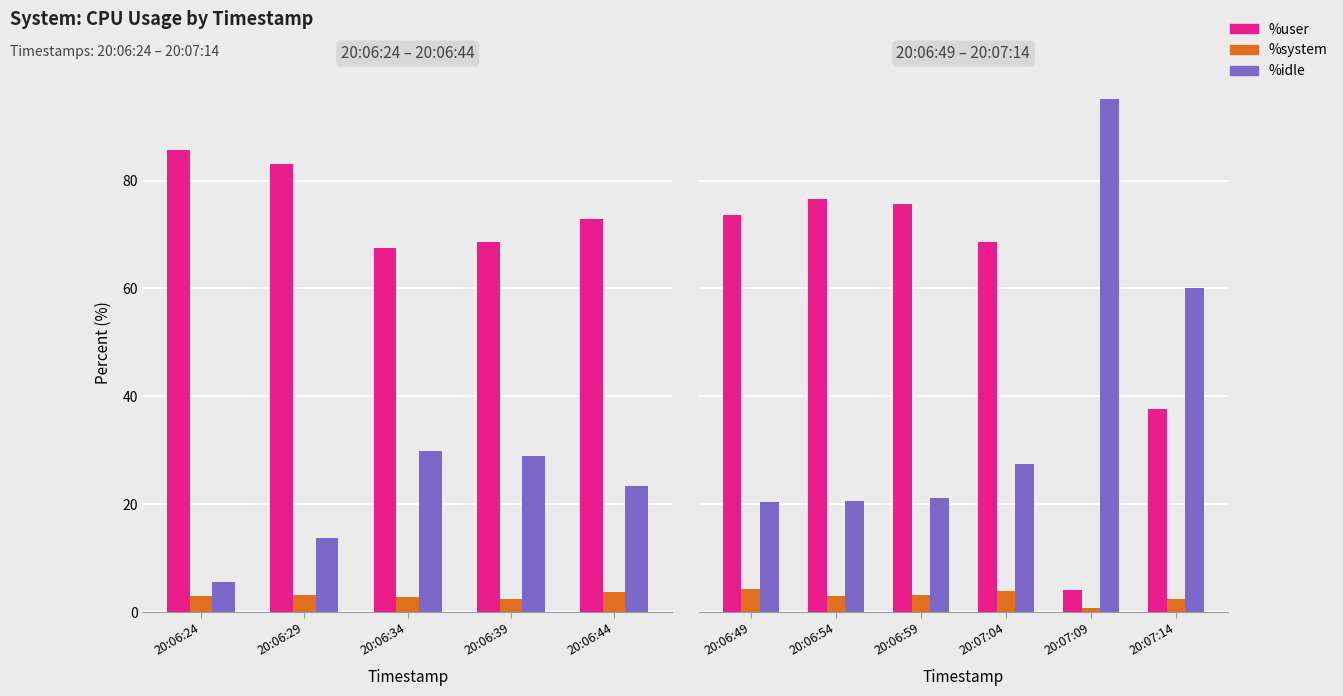

What is the difference between the highest and lowest values at 20:07:14?

57.8